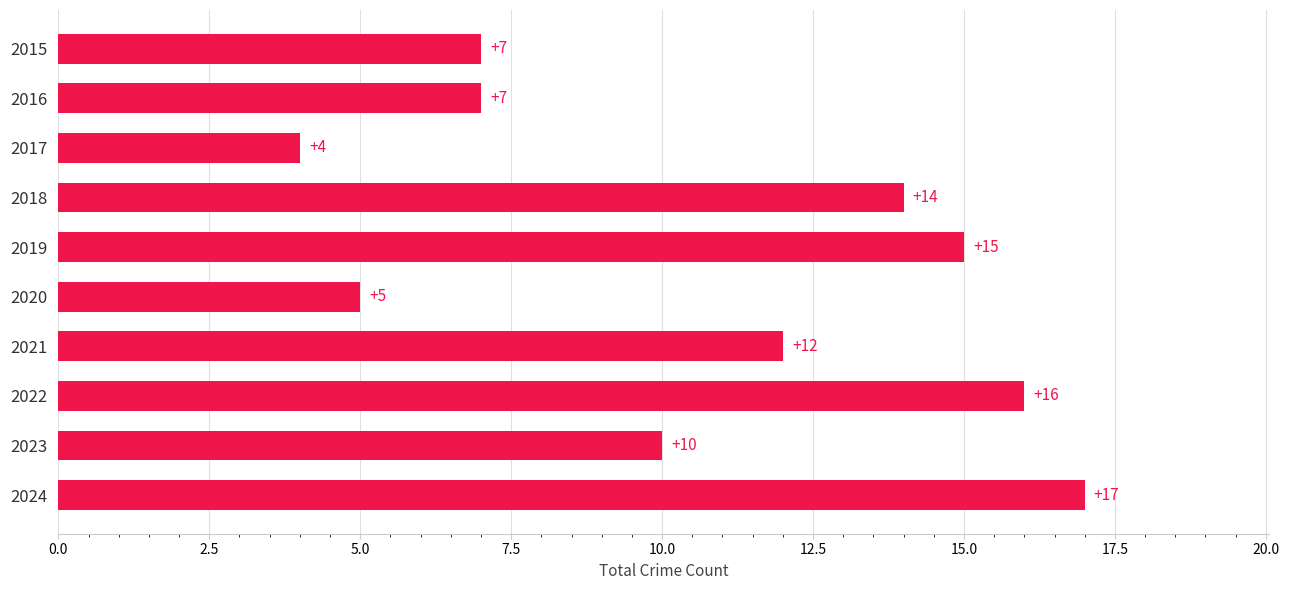

Count the number of categories in the chart.

10